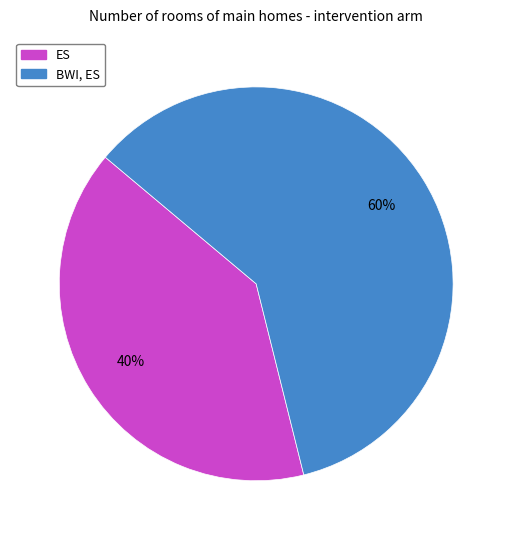

Does ES account for over 50% of the chart?

No